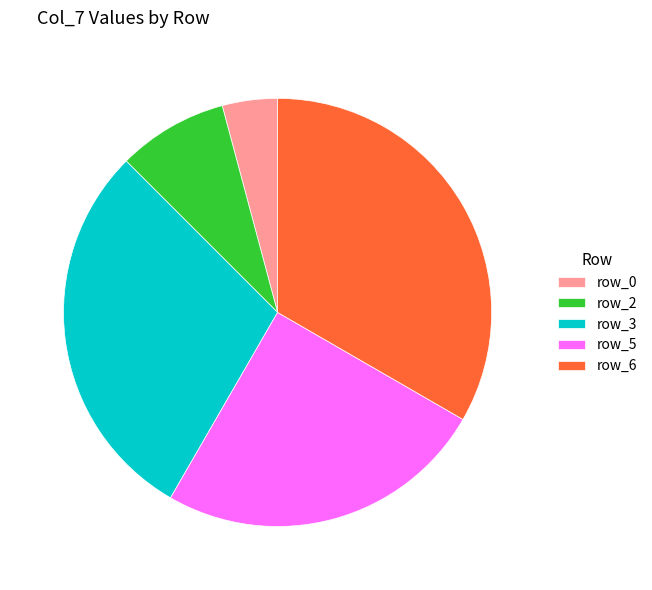

The row_0 slice represents 18% of the pie. True or false?

False